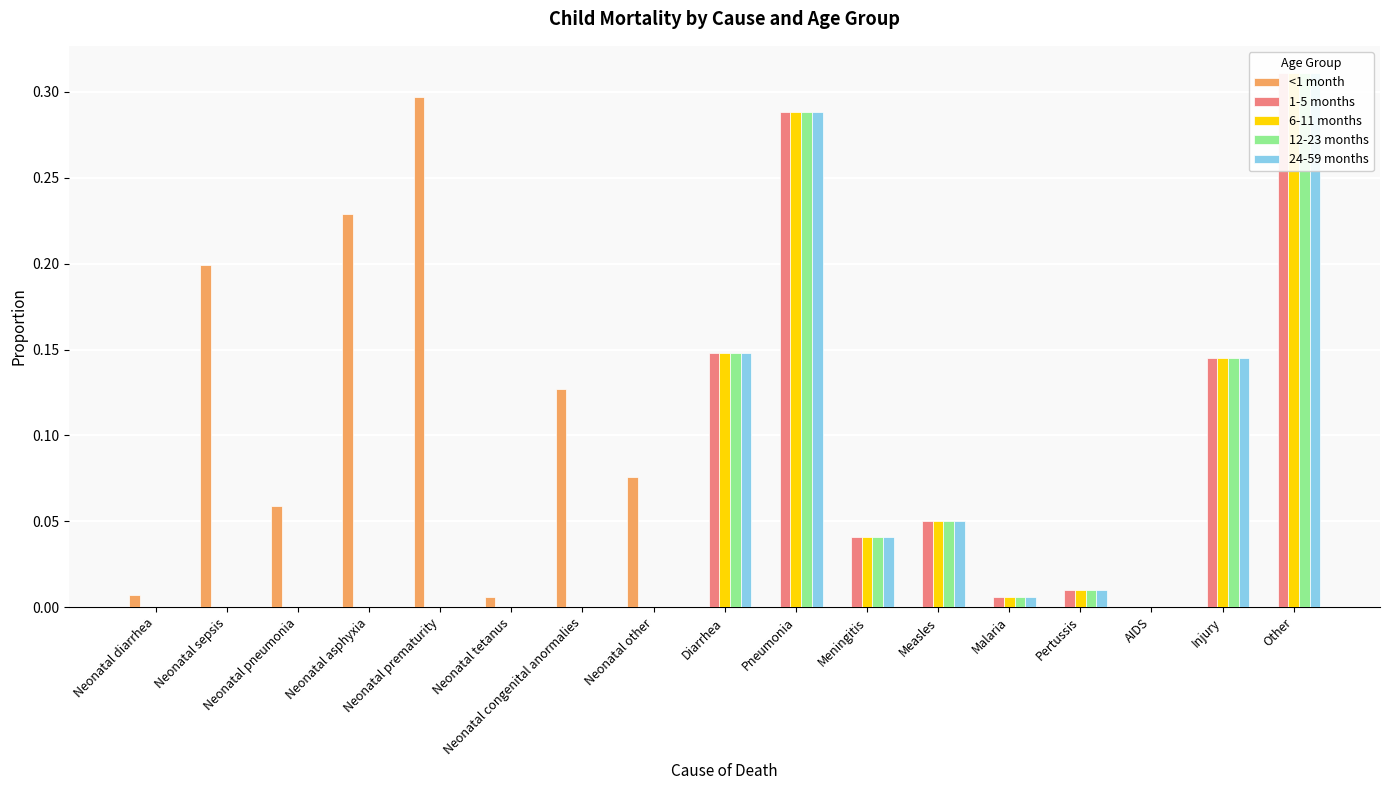

Rank the series at Neonatal prematurity from highest to lowest value.

<1 month, 1-5 months, 6-11 months, 12-23 months, 24-59 months